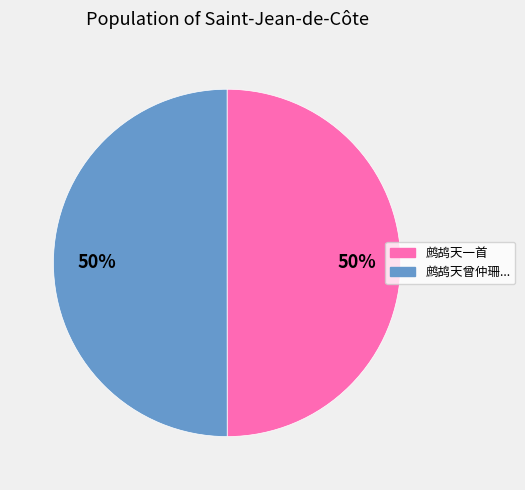

Is the sum of 鹧鸪天曾仲珊... and 鹧鸪天一首 greater than half?

Yes